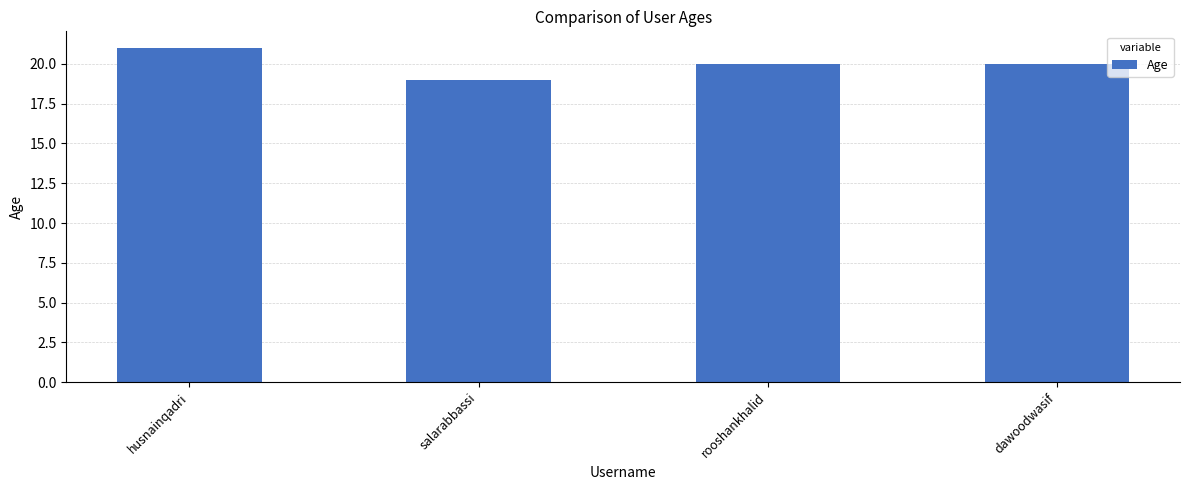

What is the difference between the second highest and minimum values?

1